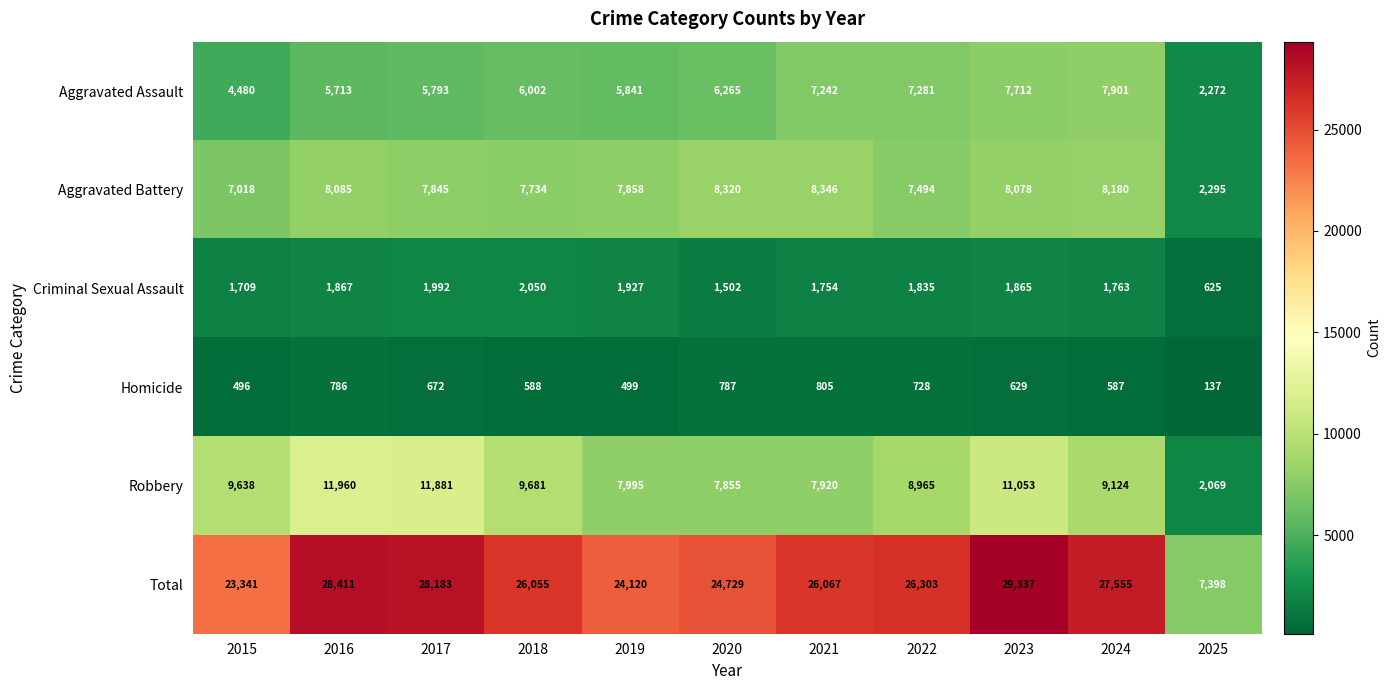

What is the lowest value of the Aggravated Assault series?

2272